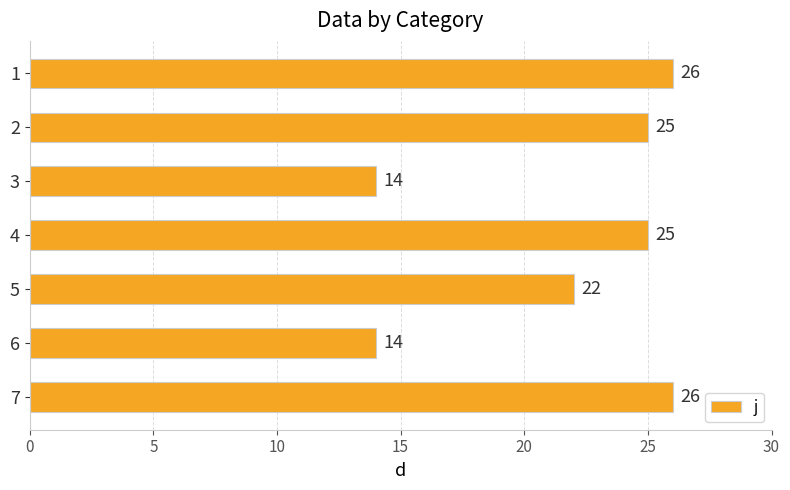

Reading bottom to top, list all the values displayed in this chart.

7=26	6=14	5=22	4=25	3=14	2=25	1=26